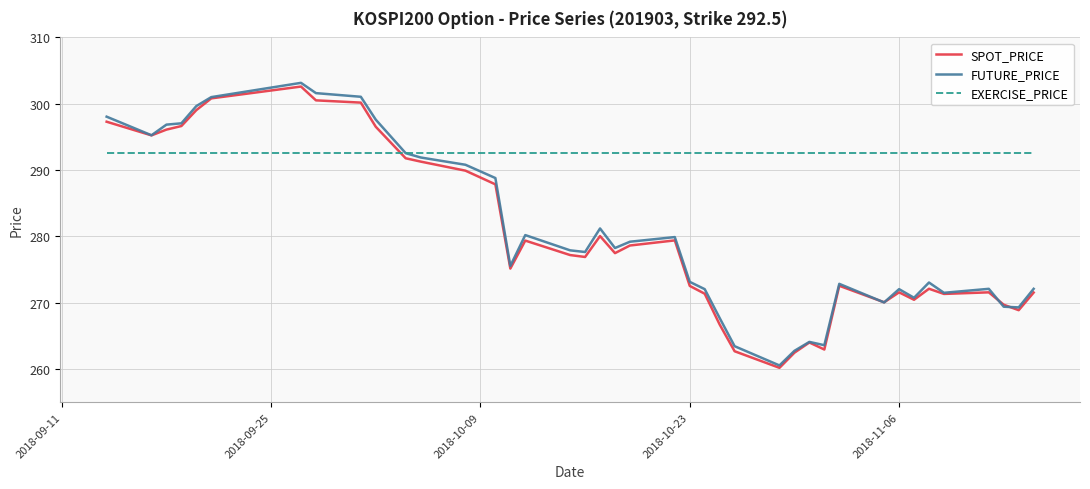

What is the minimum value for SPOT_PRICE?

260.2